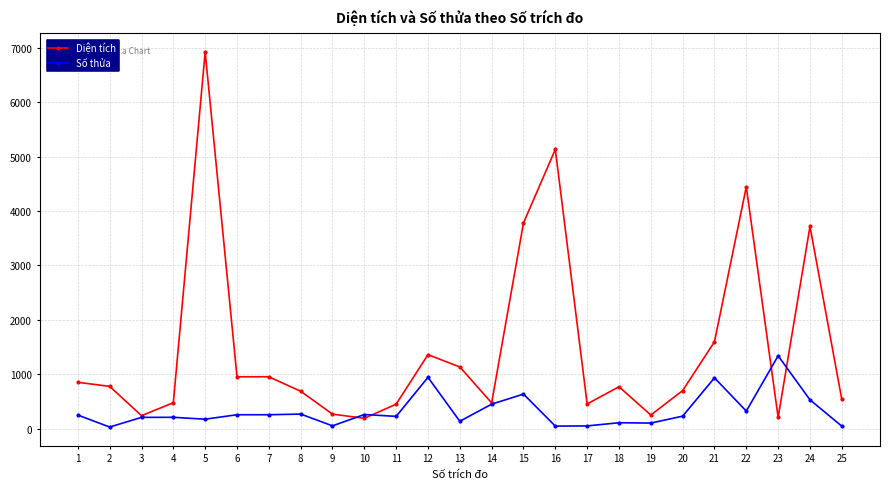

What is the greatest value displayed?

6919.4